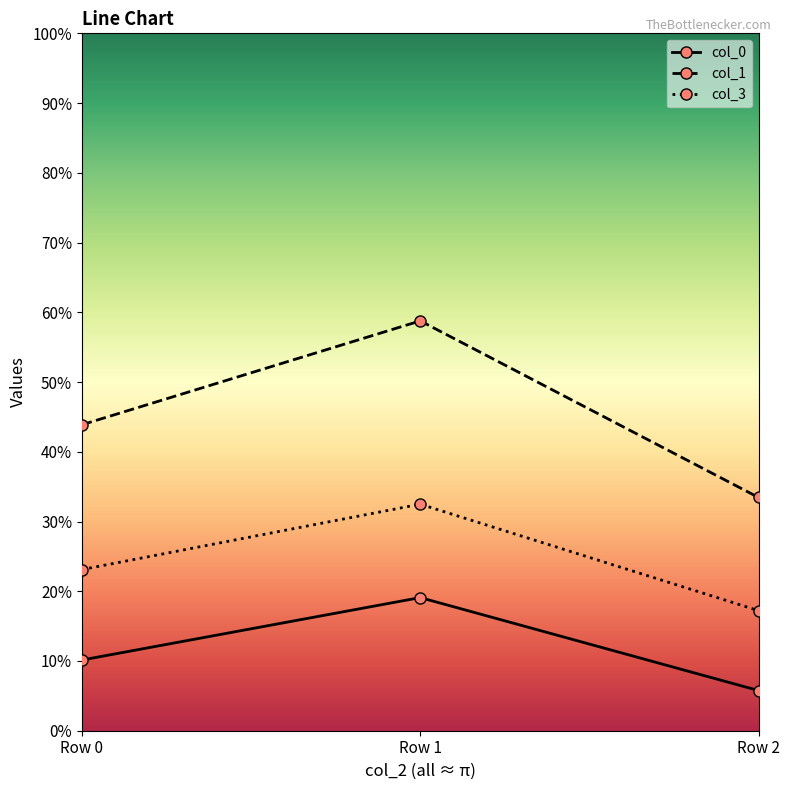

What are all the series names shown in the legend?

col_0, col_1, col_3